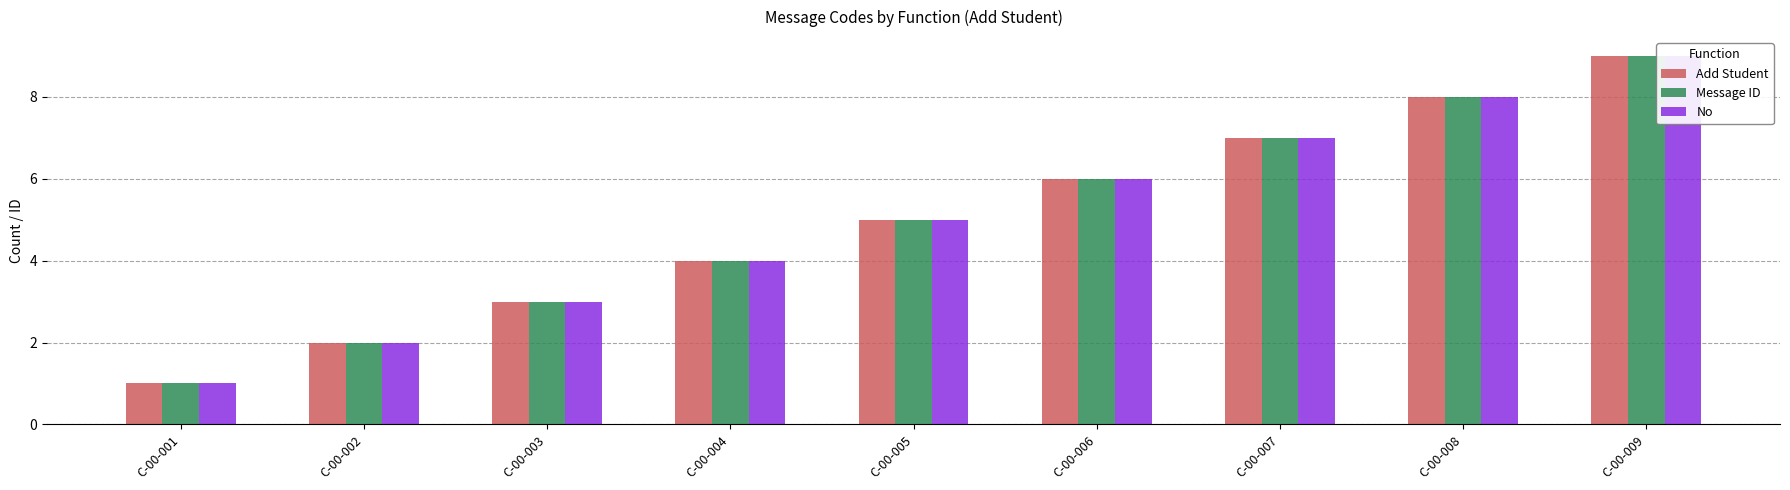

Reading left to right, list all the values displayed in this chart.

Add Student: 1	2	3	4	5	6	7	8	9
Message ID: 1	2	3	4	5	6	7	8	9
No: 1	2	3	4	5	6	7	8	9